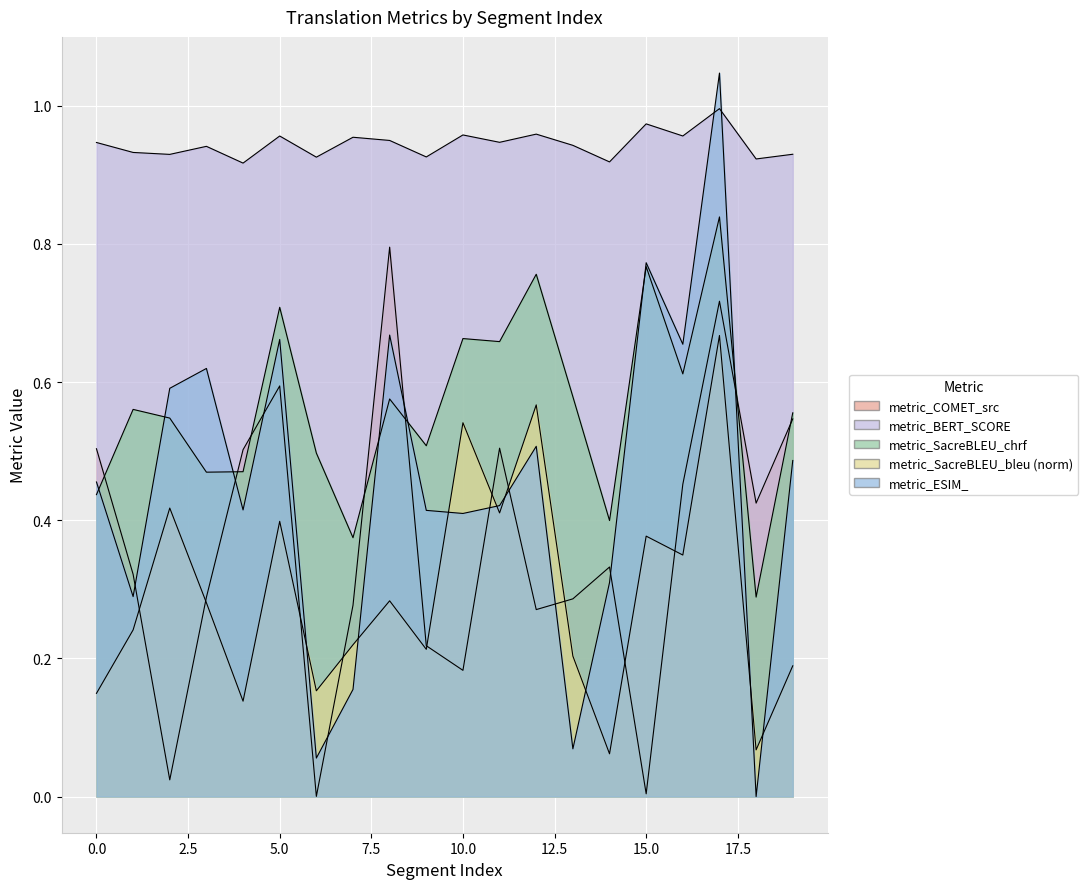

Which series has the largest total across all categories?

metric_BERT_SCORE